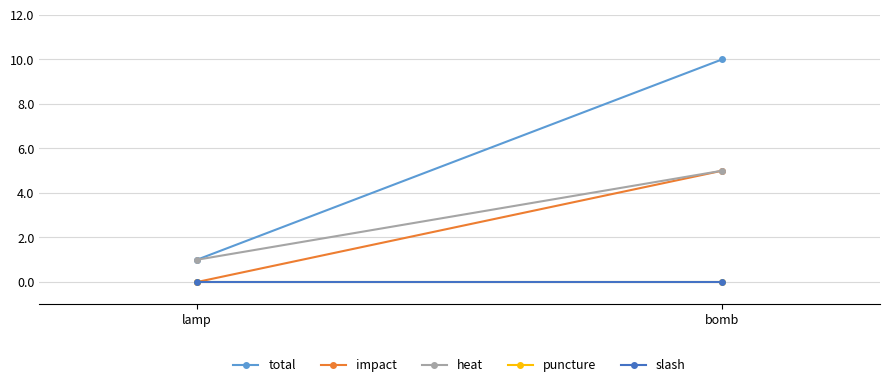

Which category has the lowest value across all series?

lamp